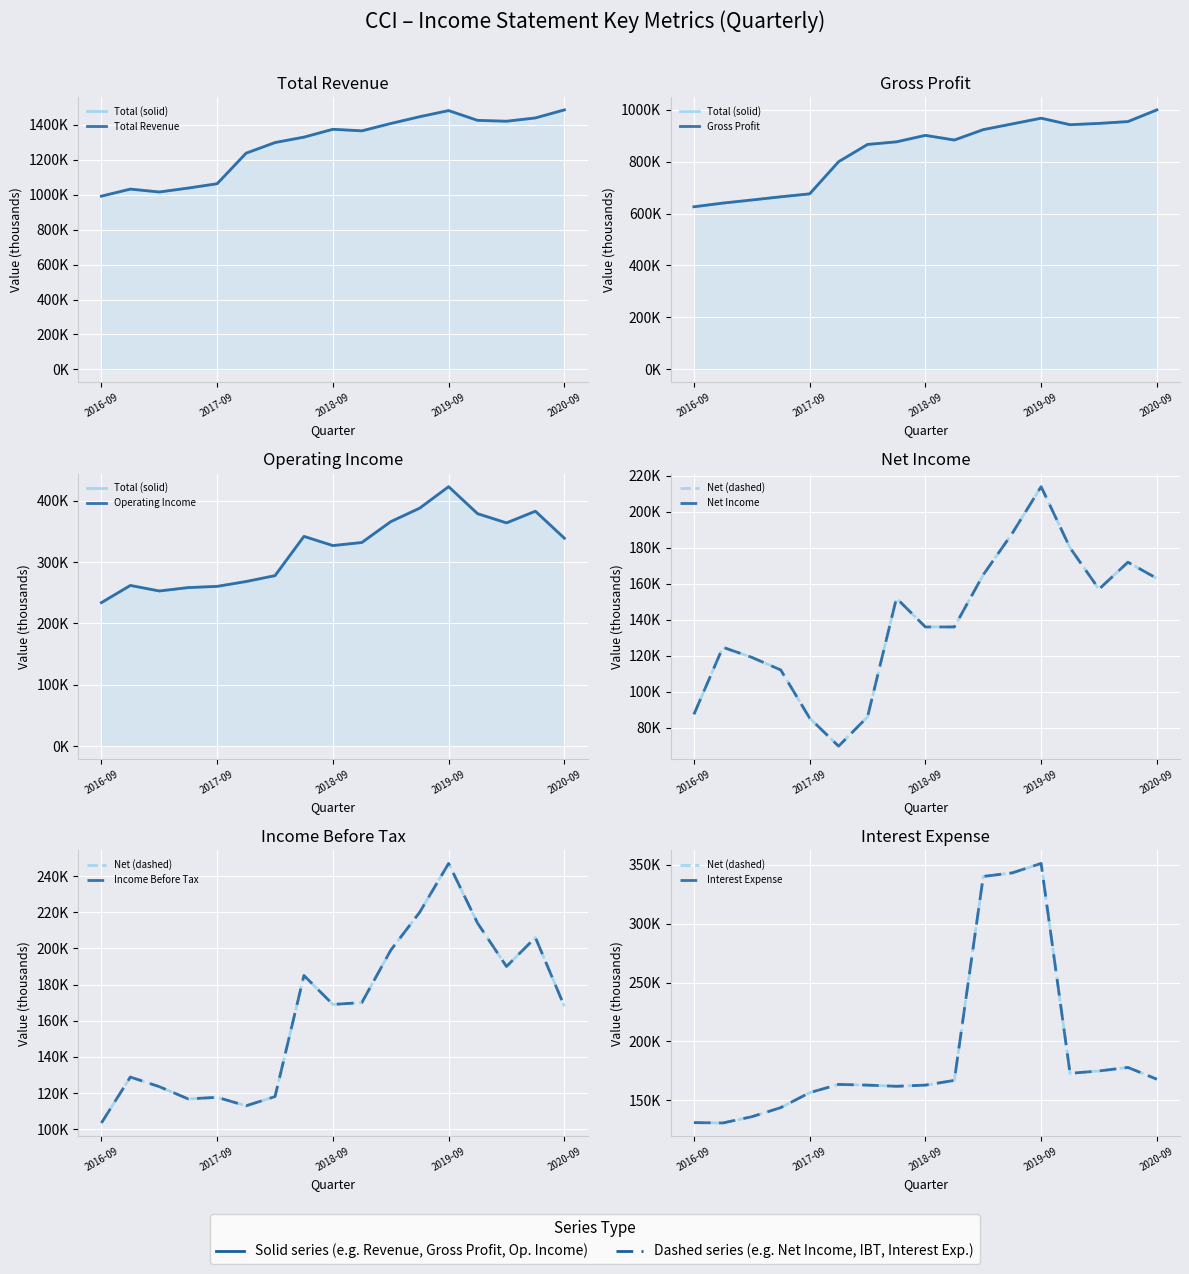

True or false: Operating Income has more than 2 points higher than both neighbors.

True